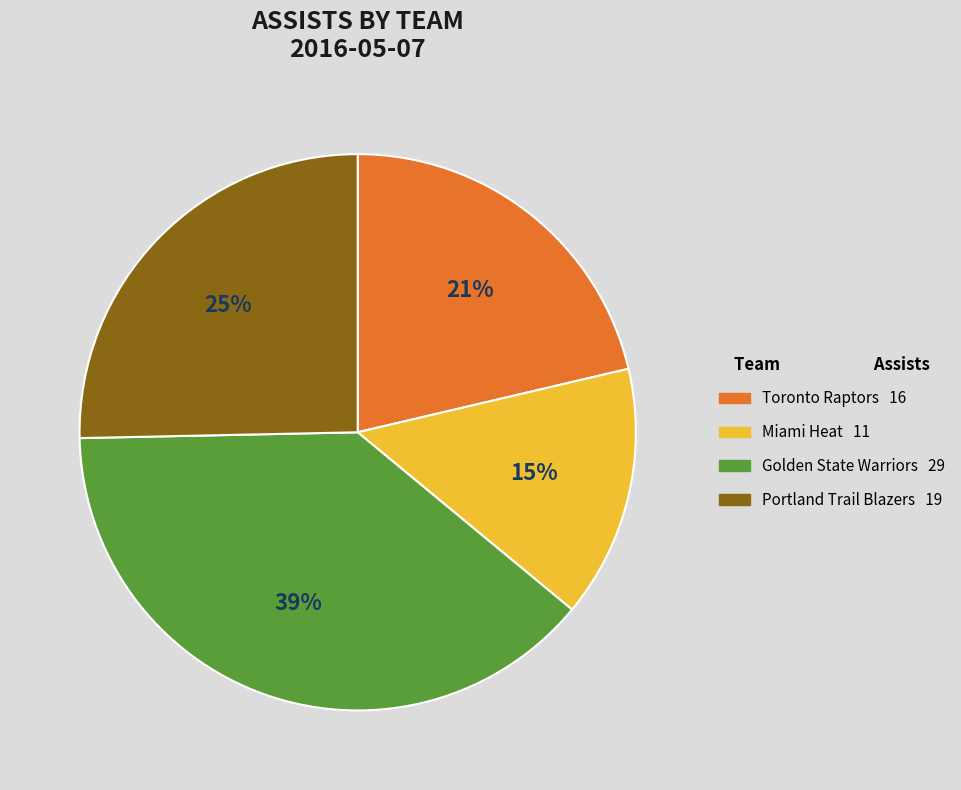

To the nearest percent, what is the average slice percentage?

25%